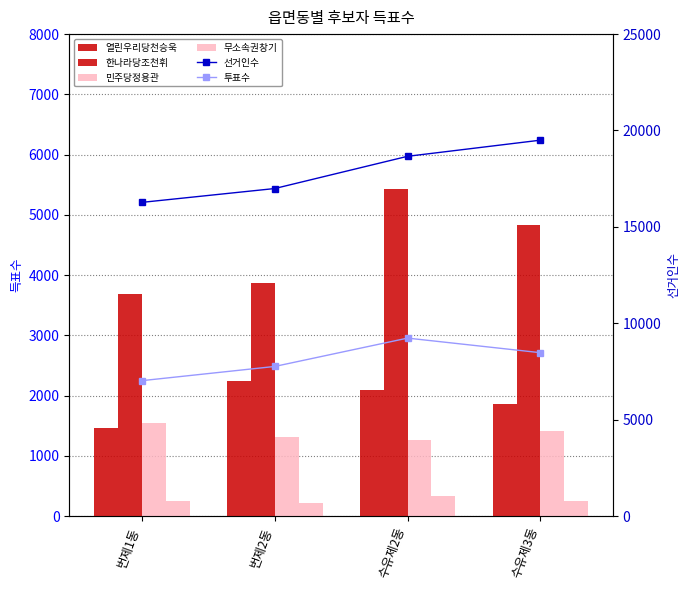

Reading left to right, extract all data points from this chart.

열린우리당천승욱: 번제1동=1460	번제2동=2248	수유제2동=2089	수유제3동=1868
한나라당조천휘: 번제1동=3693	번제2동=3870	수유제2동=5432	수유제3동=4836
민주당정용관: 번제1동=1543	번제2동=1312	수유제2동=1257	수유제3동=1409
무소속권창기: 번제1동=255	번제2동=213	수유제2동=326	수유제3동=245
선거인수: 번제1동=16271	번제2동=16989	수유제2동=18661	수유제3동=19498
투표수: 번제1동=7022	번제2동=7759	수유제2동=9230	수유제3동=8473